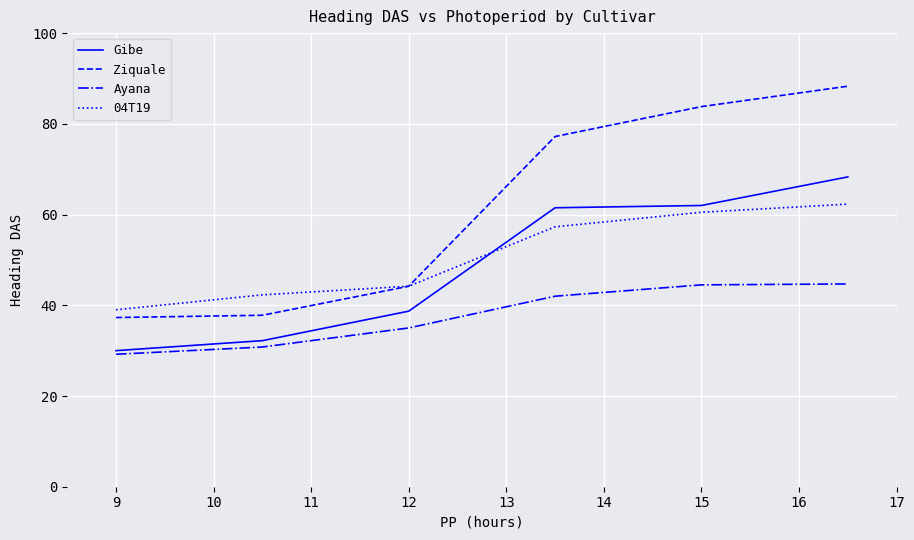

True or false: Ziquale has more than 0 points higher than both neighbors.

False